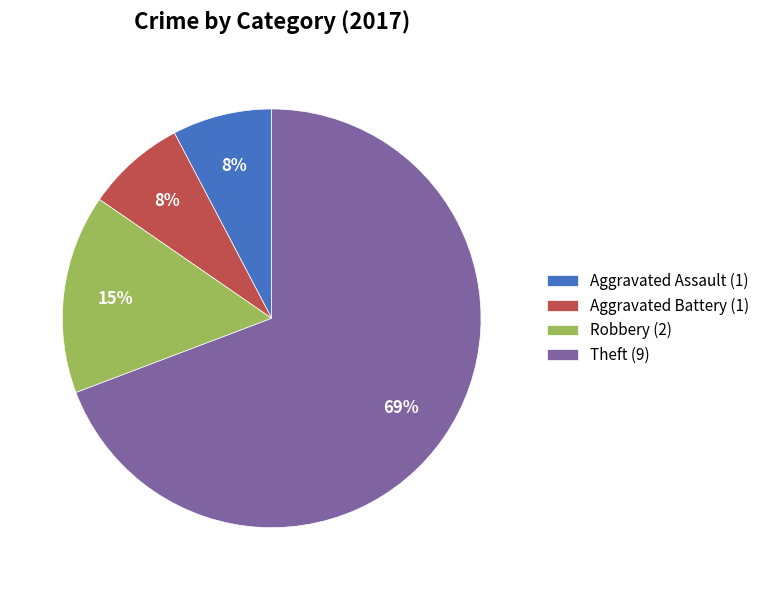

The Aggravated Battery (1) slice represents 8% of the pie. True or false?

True